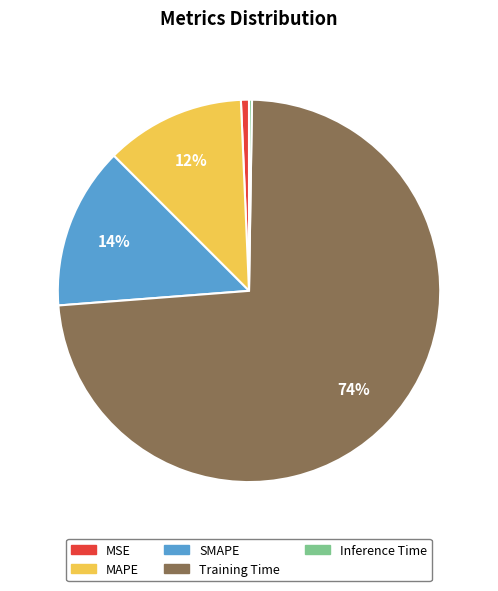

Combined, do MAPE and SMAPE account for over 50%?

No